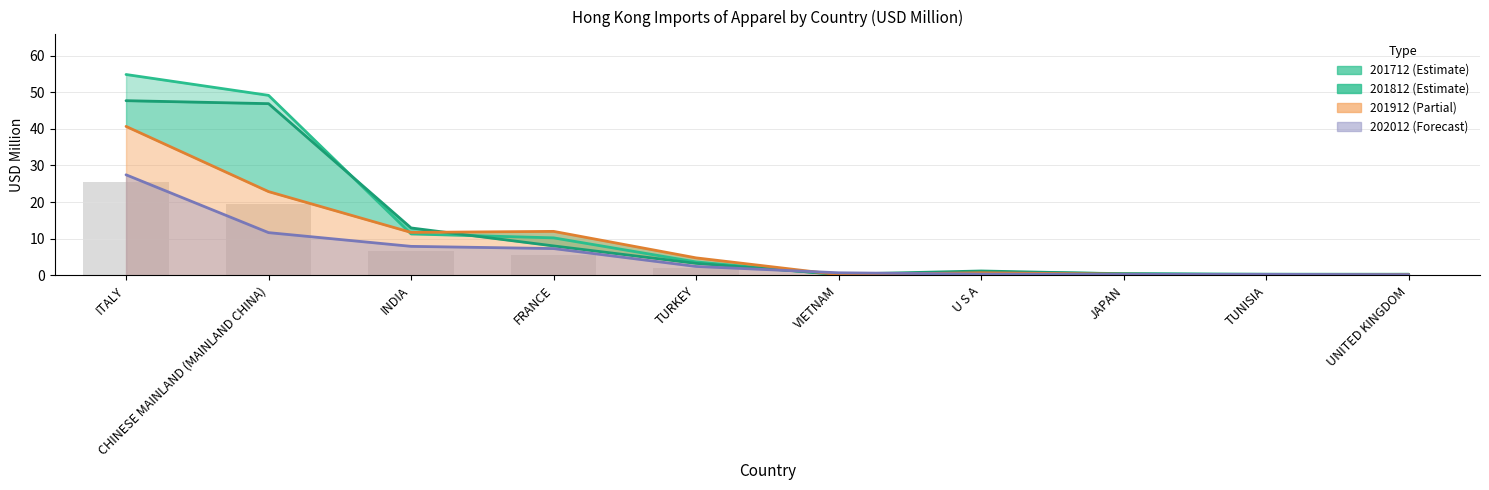

True or false: 201812 has a value of 0.4 at VIETNAM.

False